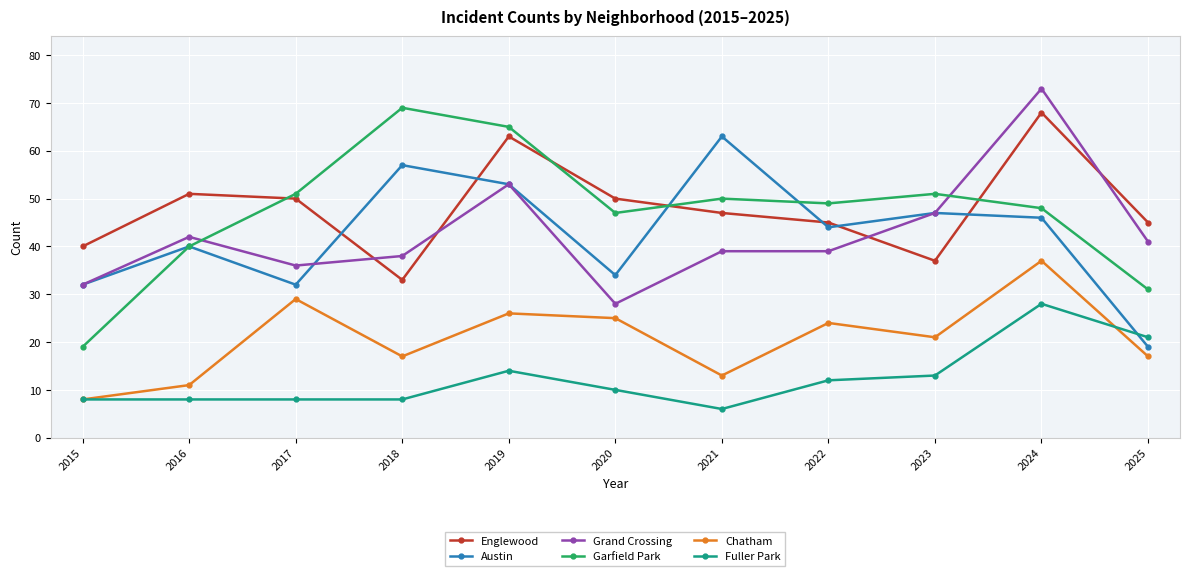

True or false: Grand Crossing has more than 0 interior local peaks.

True